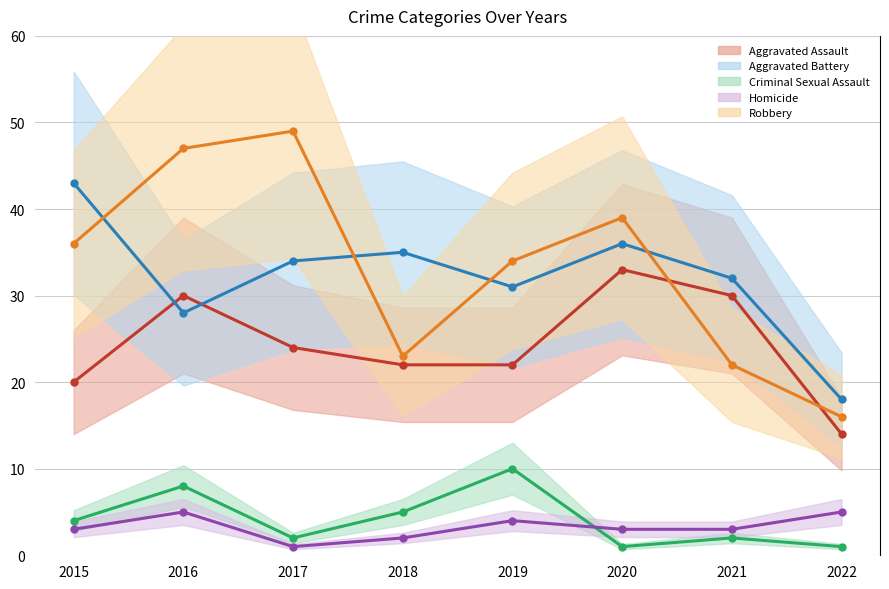

What is the difference between the maximum and minimum values in the Homicide series?

4